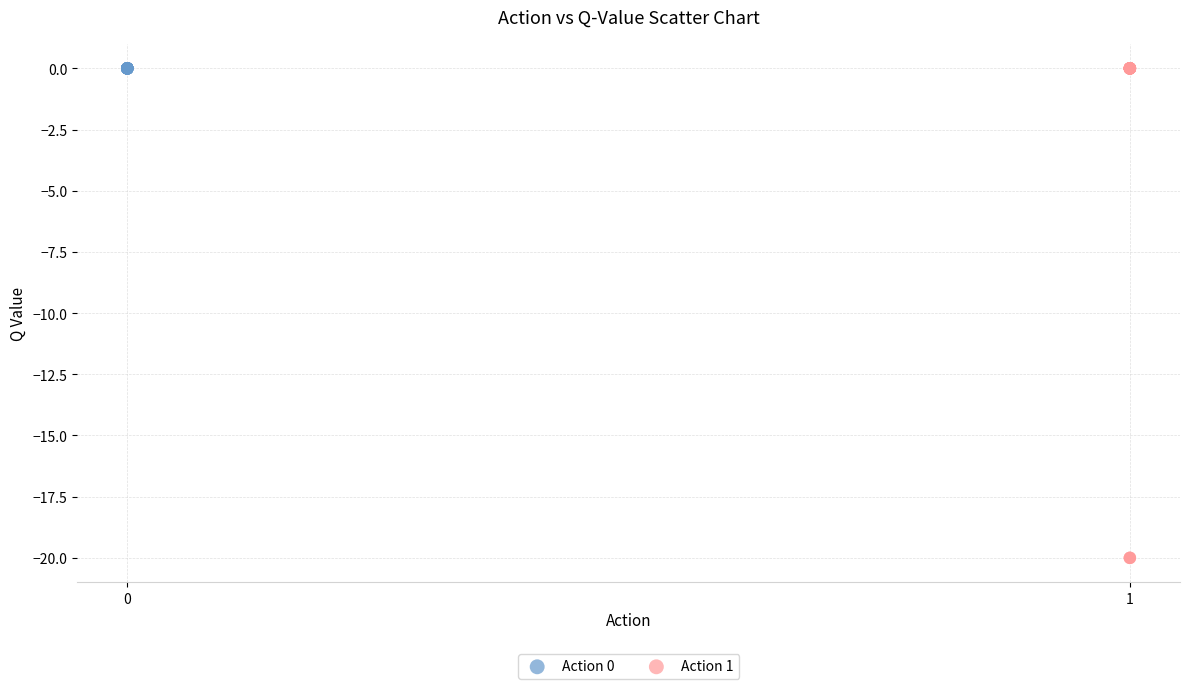

Which series reaches the minimum Y coordinate?

Action 1